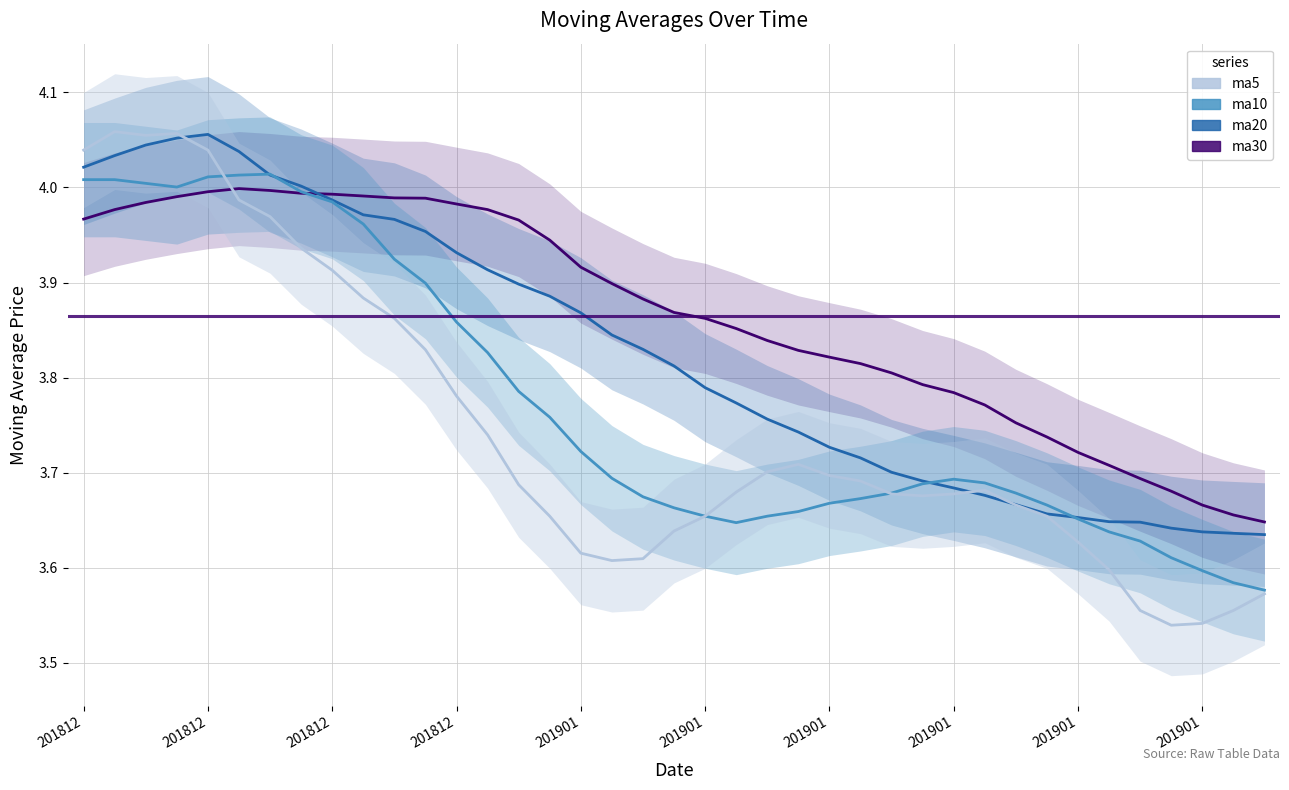

What is the value of the ma5 point at the 1st from the left?

4.0